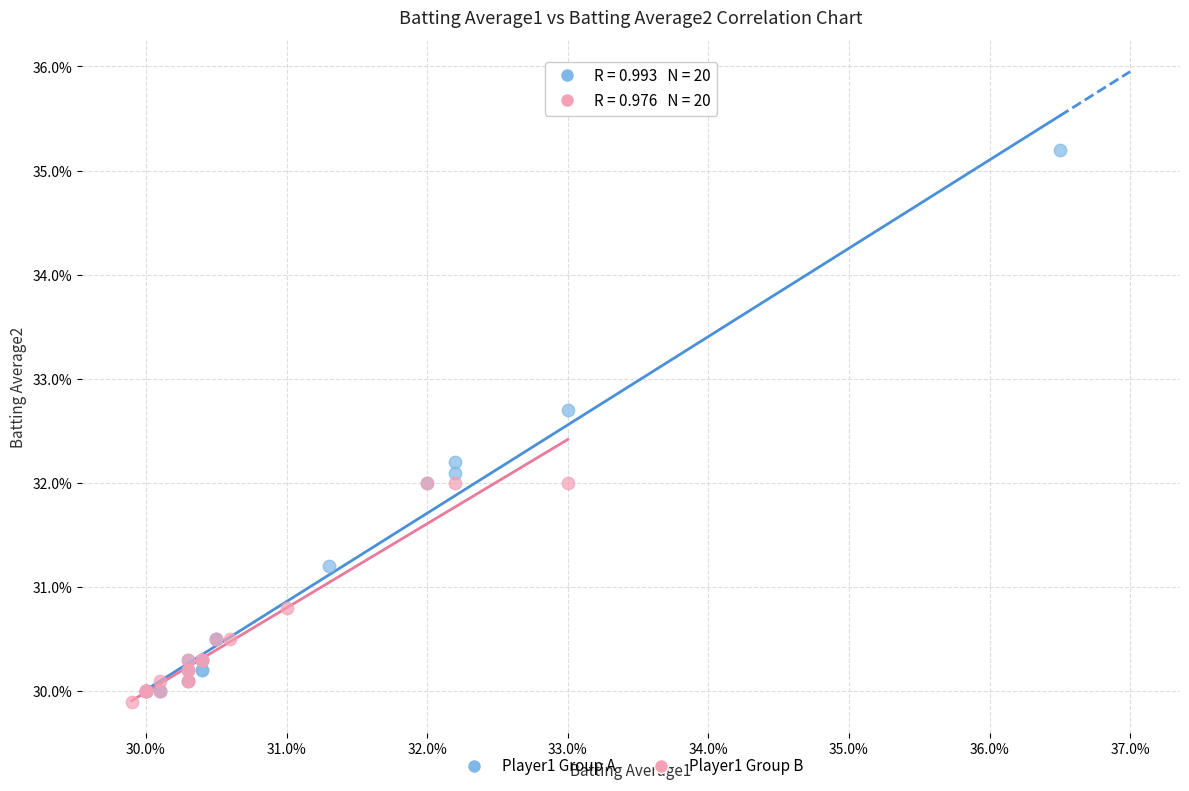

What are all the series names shown in the legend?

Player1 Group A, Player1 Group B